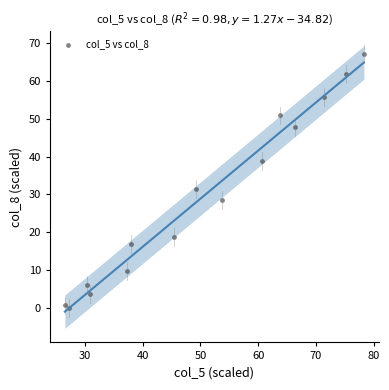

What is the range of X values (max minus min)?

51.8